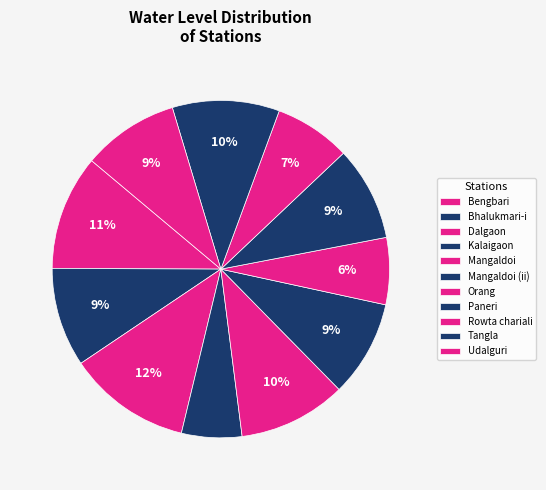

What percentage is the Kalaigaon slice, to the nearest percent?

6%